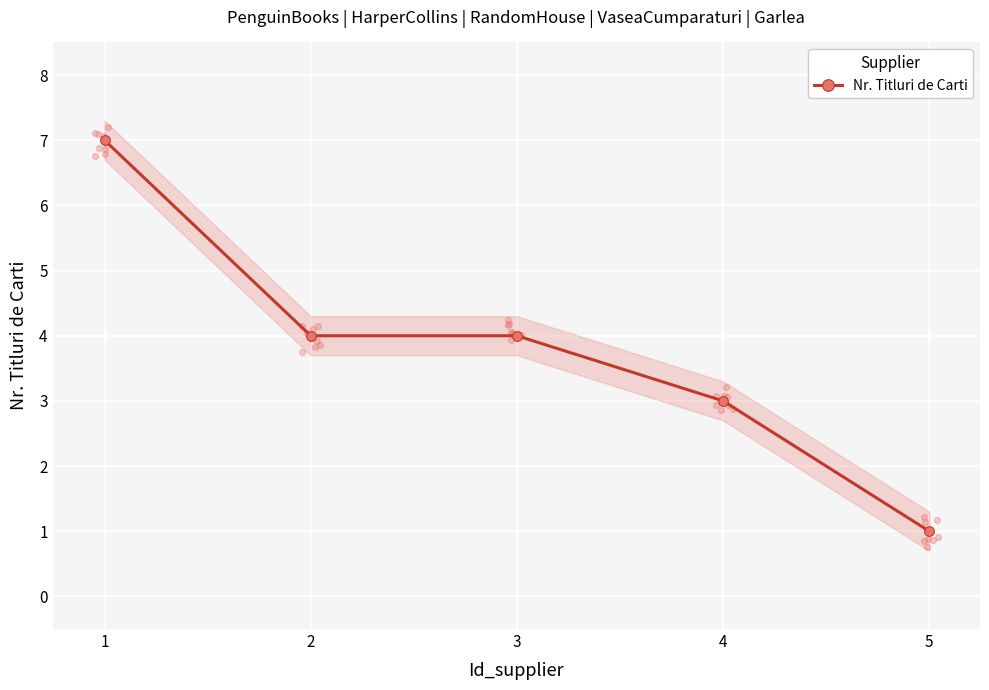

Which has a higher value, 3 or 1?

1